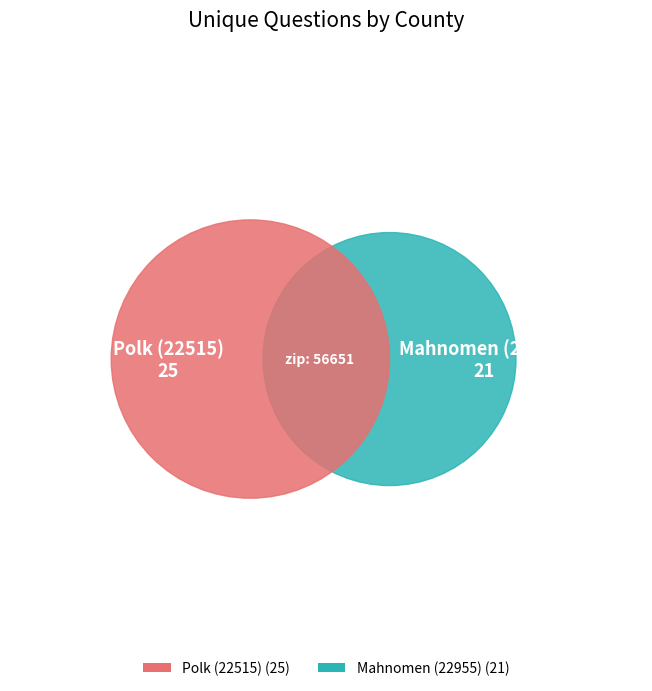

Which slice is the largest?

Polk (22515)